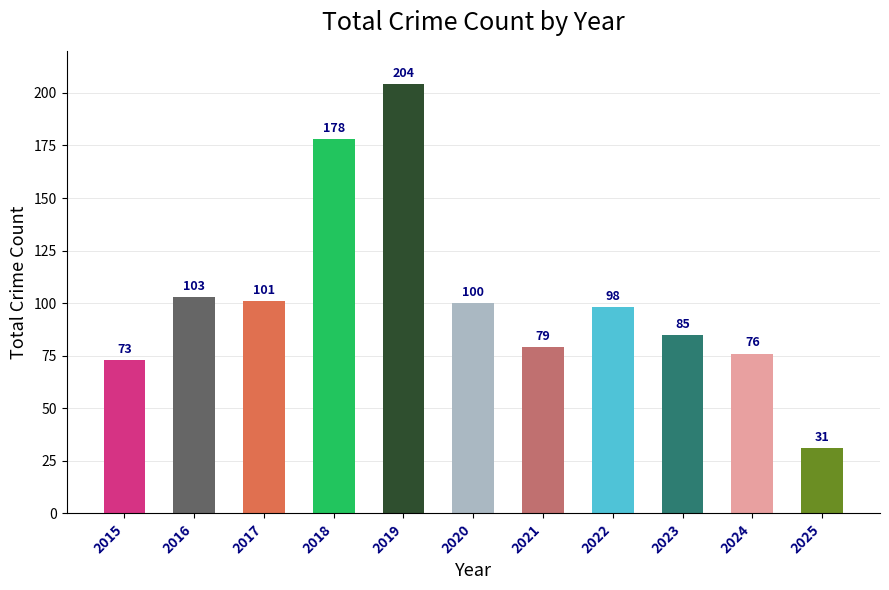

What is the value of the 3rd bar from the left?

101